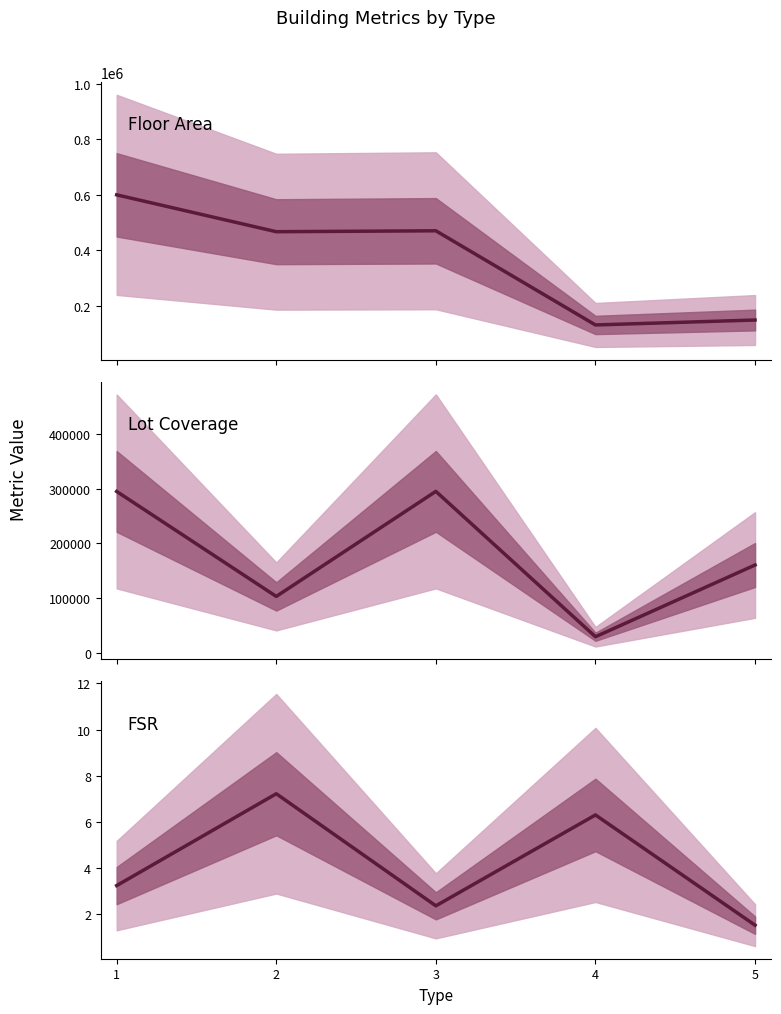

At how many categories does at least one series exceed 207282?

3